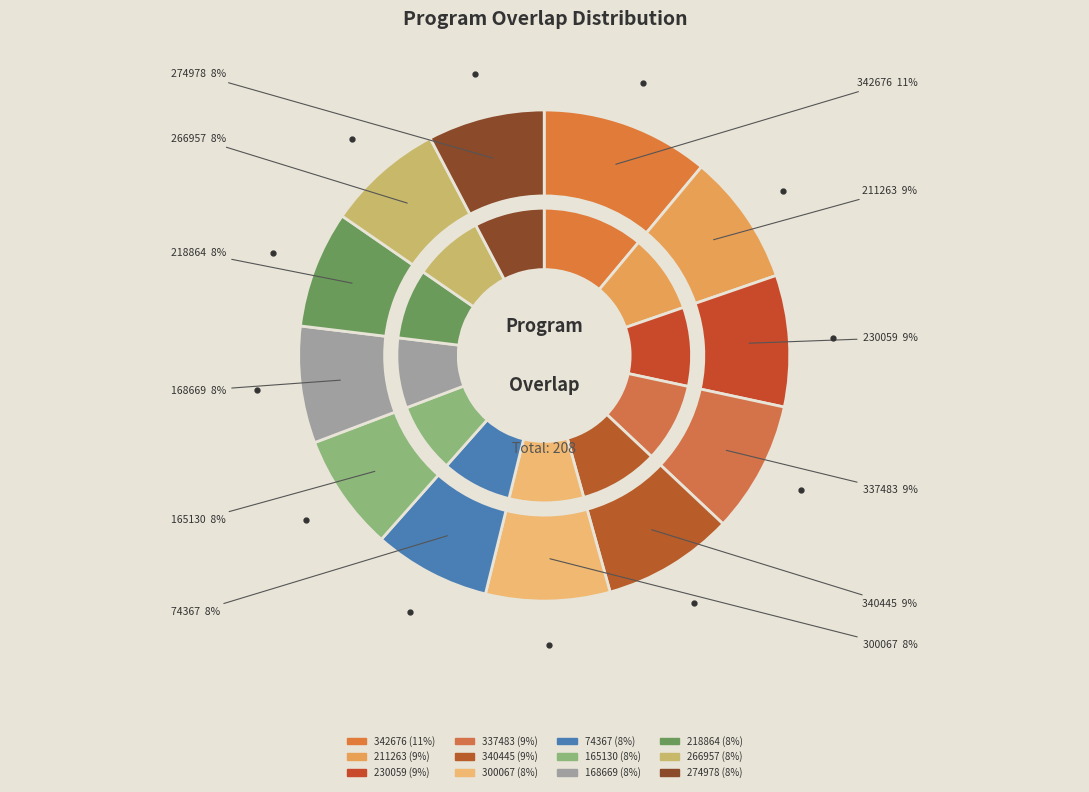

What is the ratio of the value at 230059 to the value at 165130?

1.1